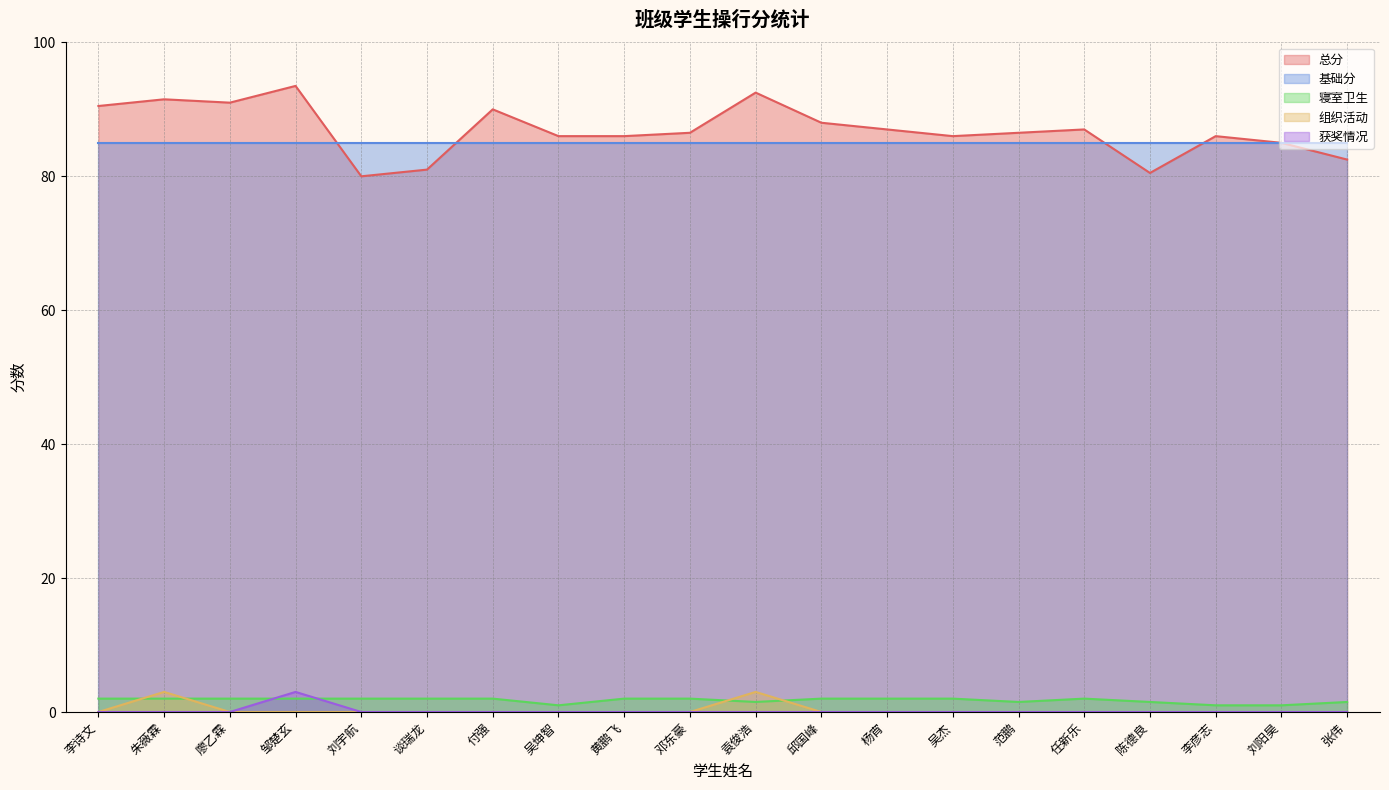

How many 组织活动 values are between 0 and 1?

18